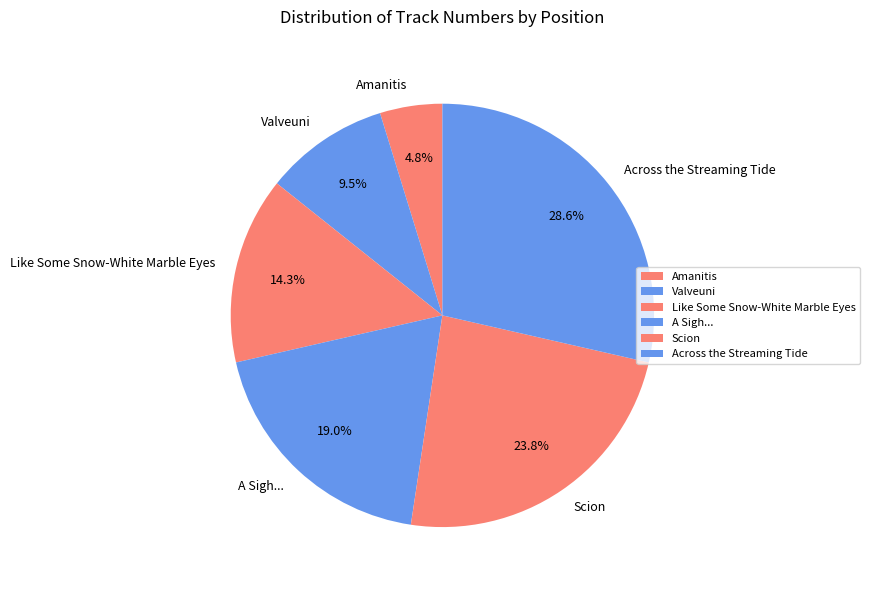

Do Like Some Snow-White Marble Eyes and A Sigh... together represent more than half of the pie?

No